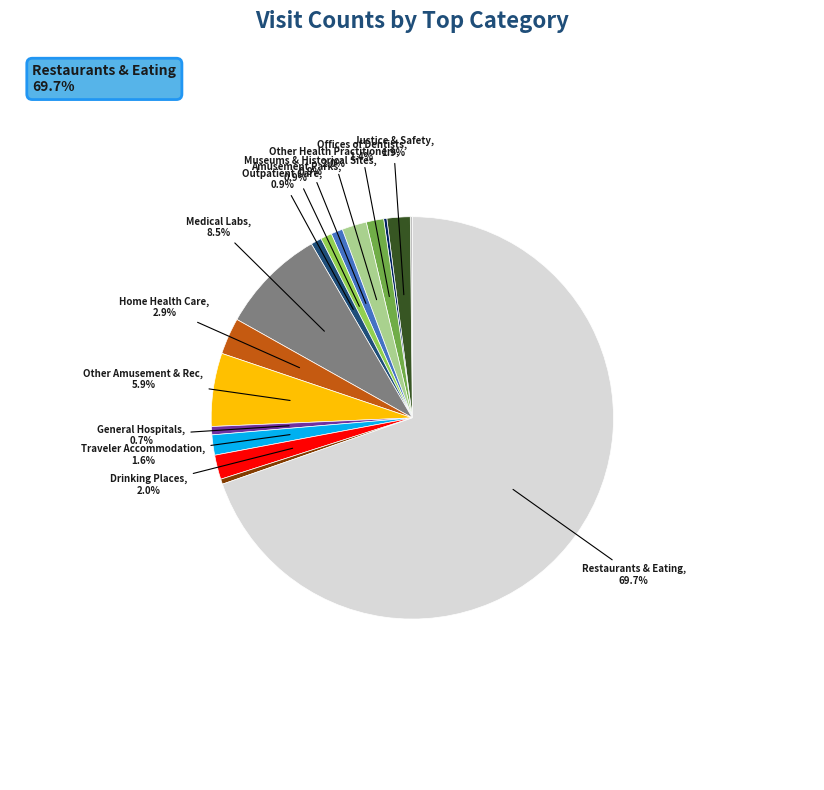

To the nearest percent, what is the average slice percentage?

6%